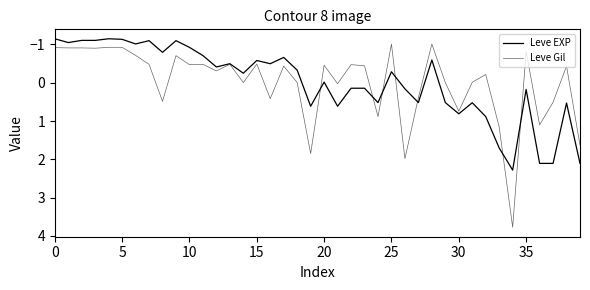

How many lines are shown in the chart?

2